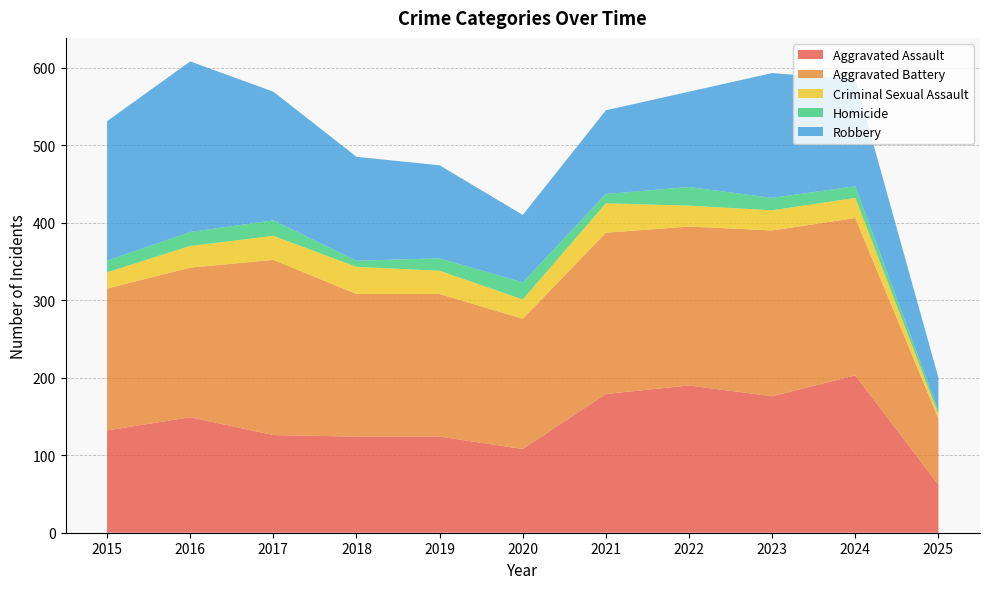

Reading right to left, list all the values displayed in this chart.

Aggravated Assault: 2025=62	2024=203	2023=176	2022=190	2021=179	2020=108	2019=124	2018=124	2017=126	2016=149	2015=132
Aggravated Battery: 2025=85	2024=203	2023=214	2022=205	2021=208	2020=168	2019=184	2018=184	2017=226	2016=193	2015=183
Criminal Sexual Assault: 2025=6	2024=26	2023=26	2022=27	2021=38	2020=25	2019=30	2018=35	2017=31	2016=28	2015=21
Homicide: 2025=4	2024=15	2023=16	2022=24	2021=12	2020=22	2019=16	2018=8	2017=20	2016=18	2015=15
Robbery: 2025=43	2024=138	2023=161	2022=123	2021=108	2020=87	2019=120	2018=134	2017=166	2016=220	2015=180